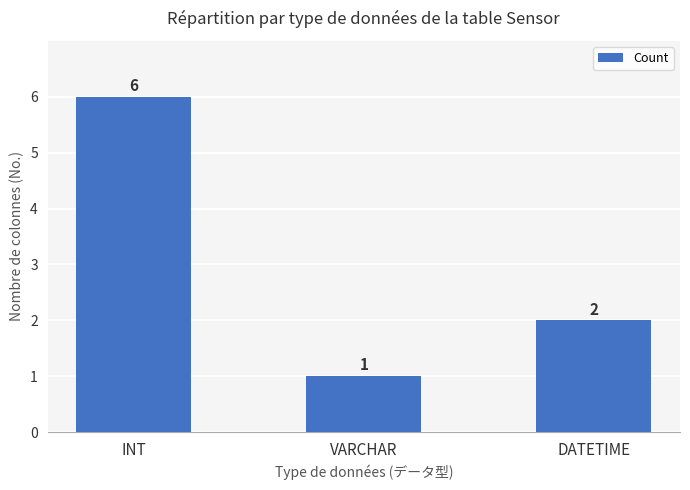

What value does the data have at VARCHAR?

1